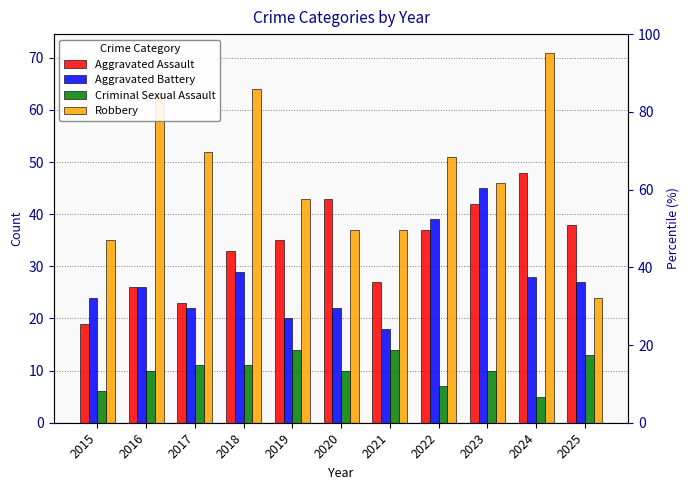

Is the value of Robbery at 2018 greater than the value of Aggravated Battery at 2017?

Yes